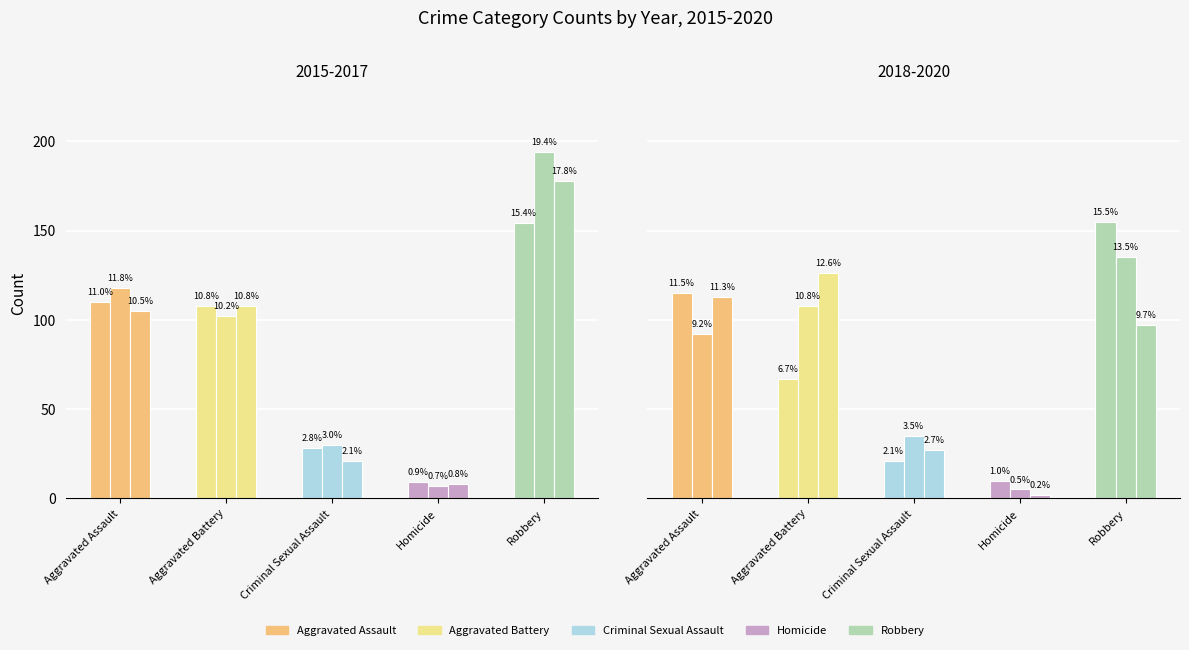

What is the difference between the 2018 values at Homicide and Robbery?

145